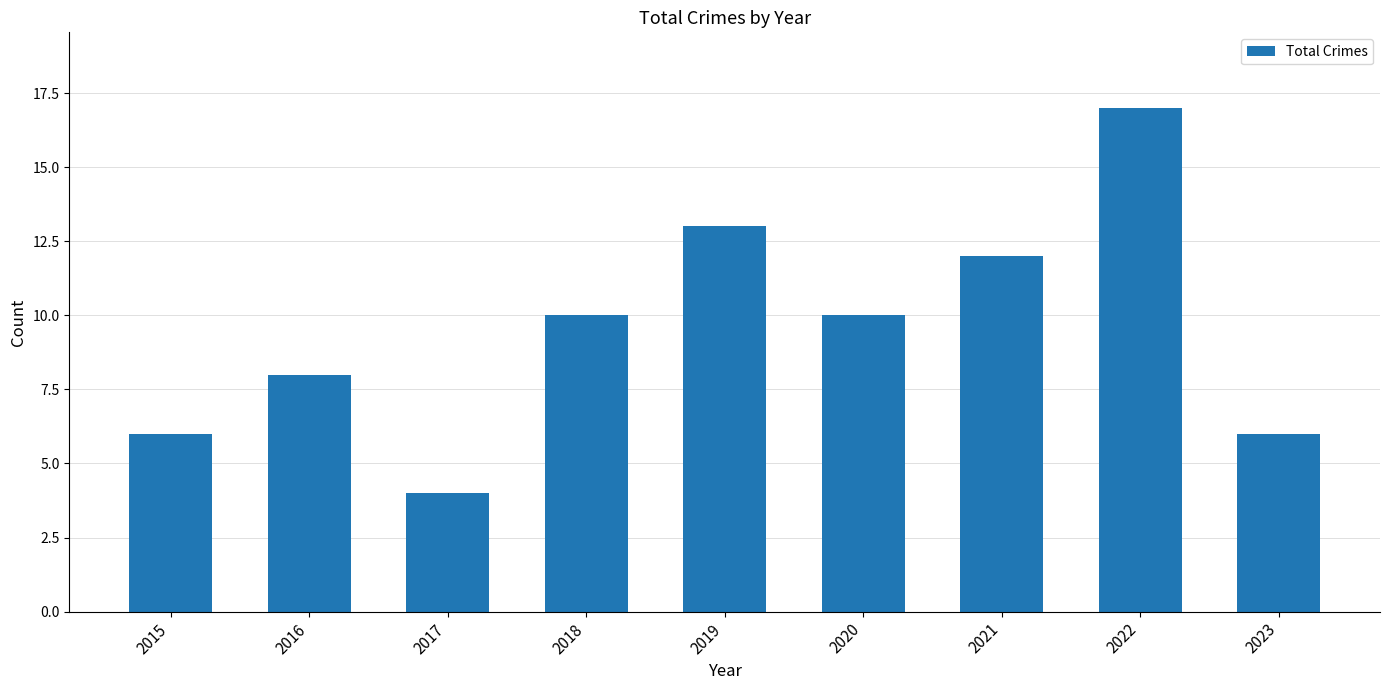

What is the change in value from 2016 to 2023?

-2